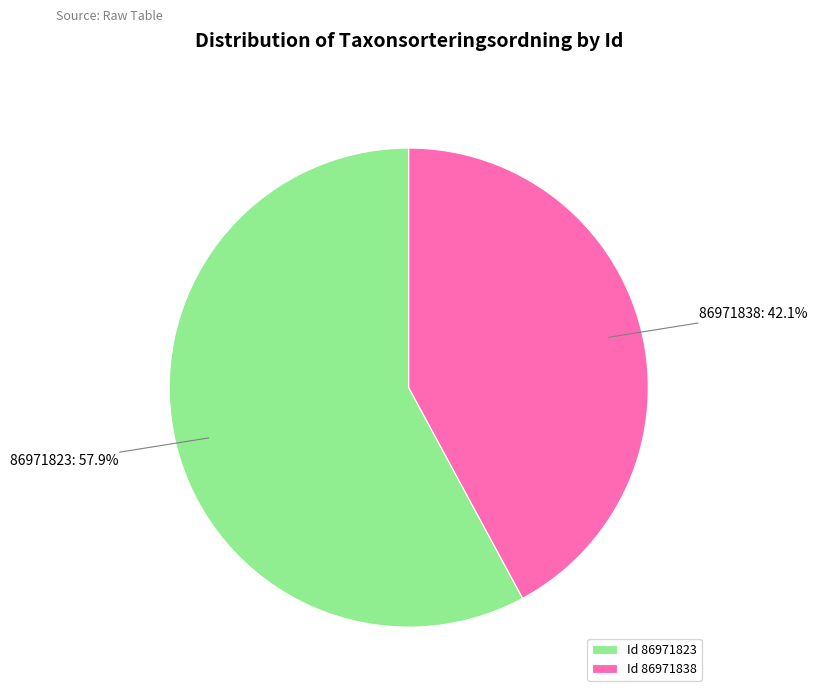

How many segments does this pie chart have?

2